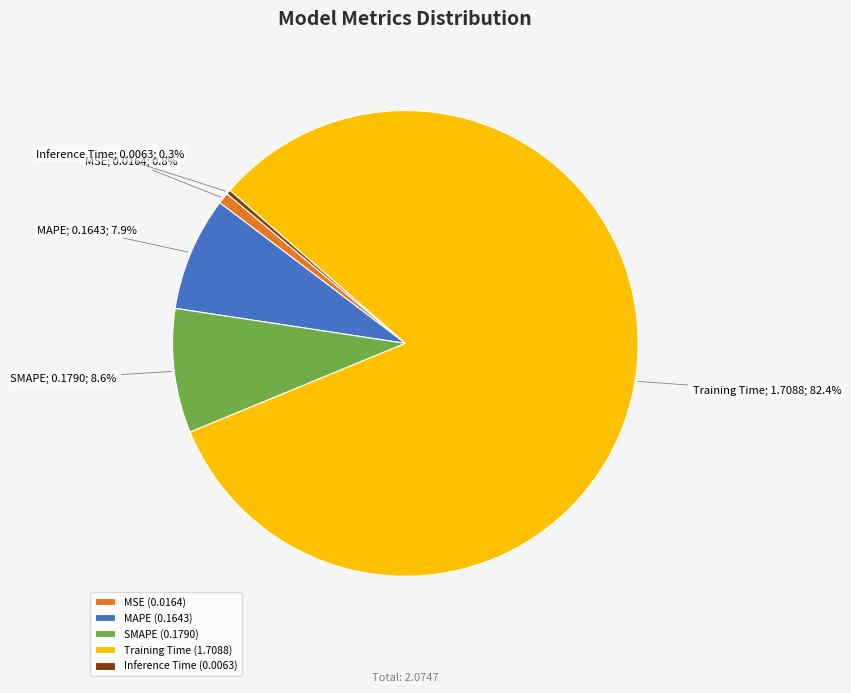

What percentage is the Training Time slice, to the nearest percent?

82%